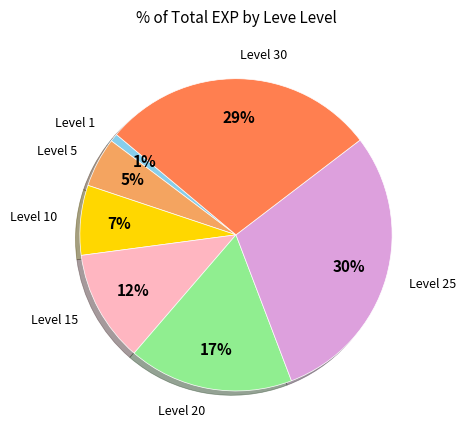

How many slices are in this pie chart?

7